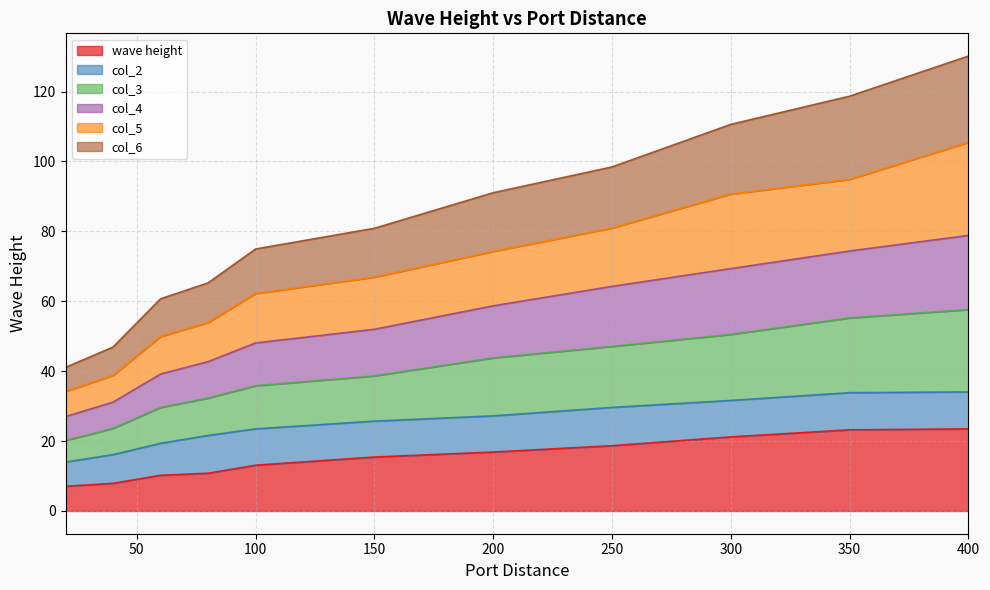

What is the minimum value for wave height?

7.1